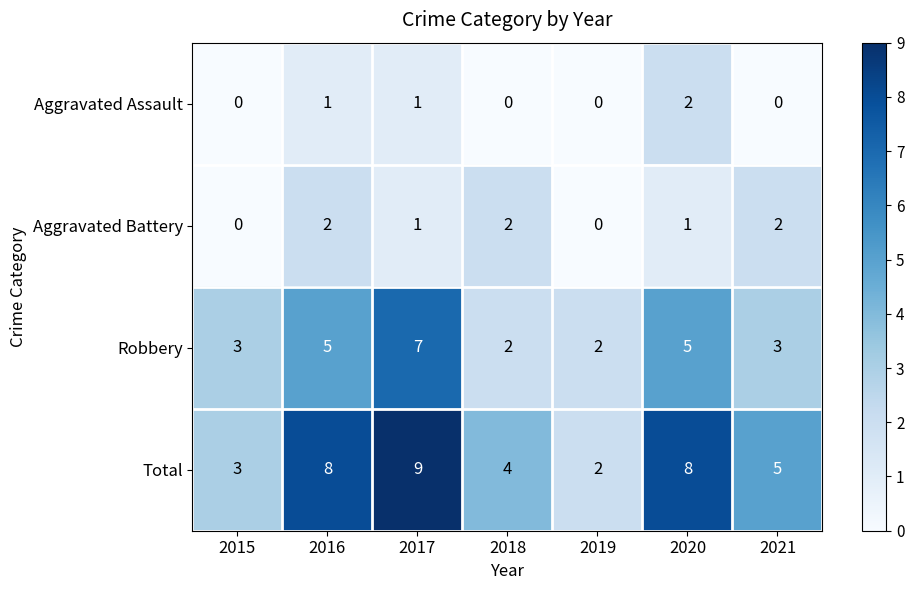

At which category is the sum across all series the highest?

2017